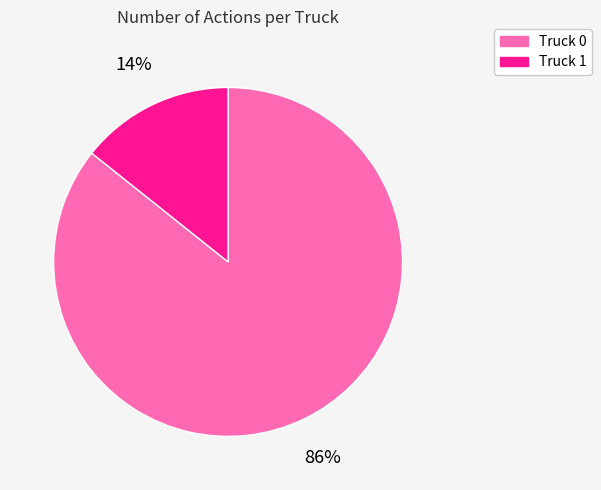

Rank the categories by value from lowest to highest.

Truck 1, Truck 0